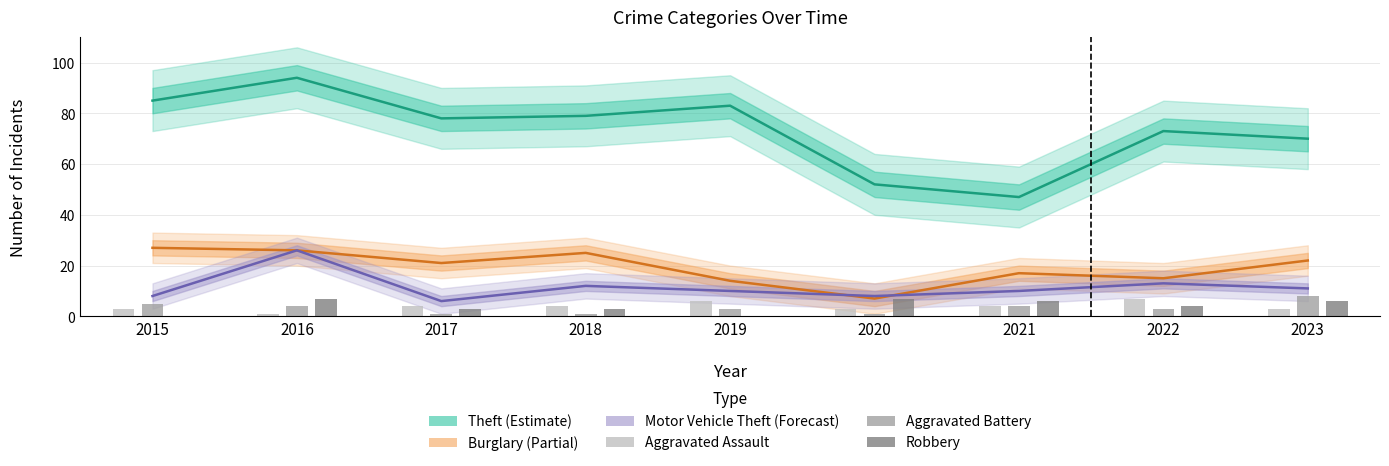

Which series has the largest total across all categories?

Theft